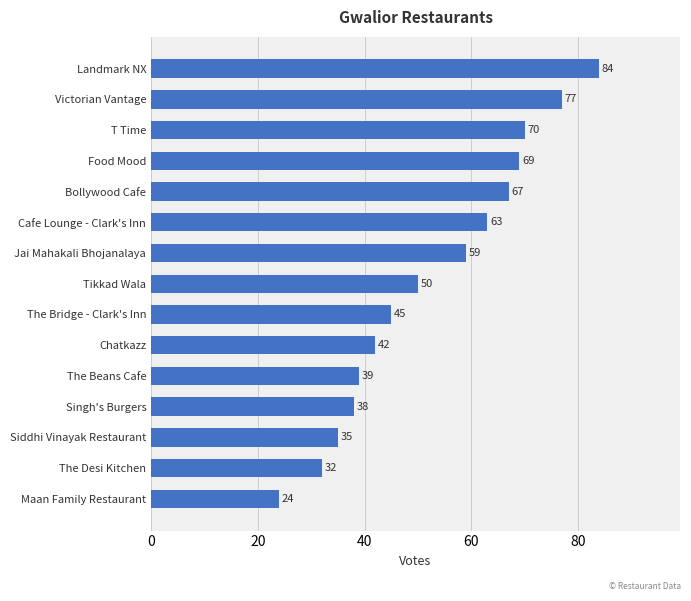

The value at T Time is 112. True or false?

False